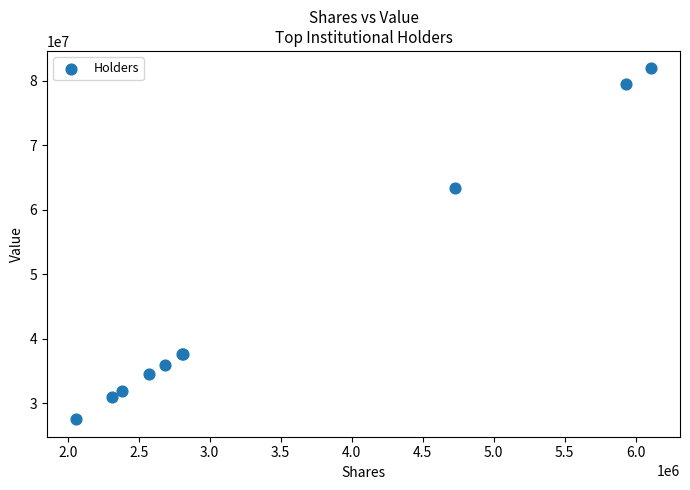

What Y value in the scatter plot is closest to 54717164?

63334899